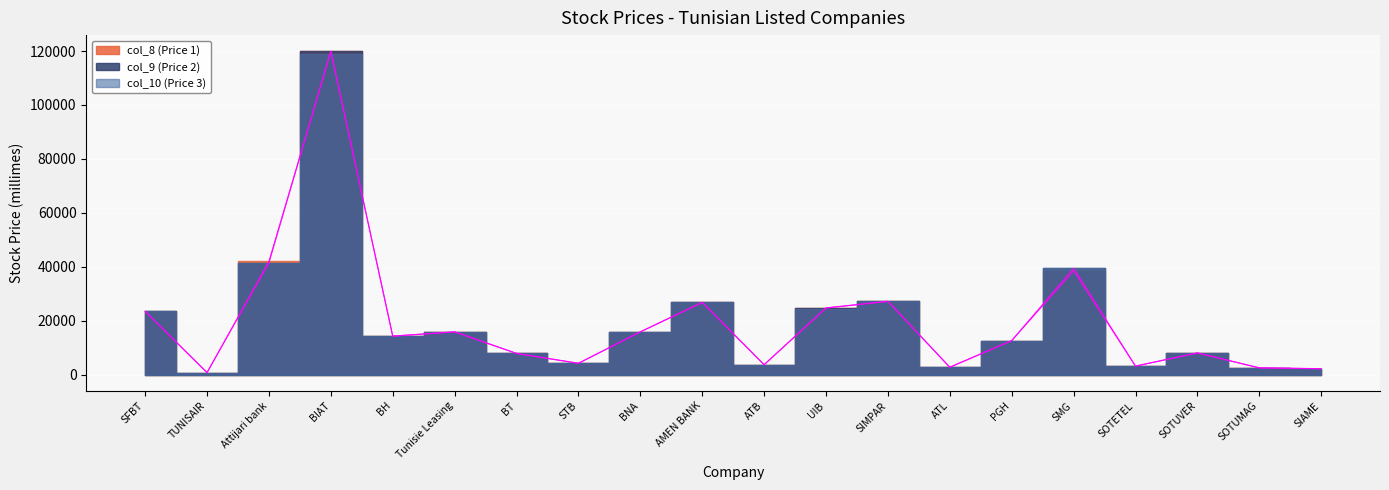

What is the difference between the maximum and minimum values in the col_8 (Price 1) series?

119130